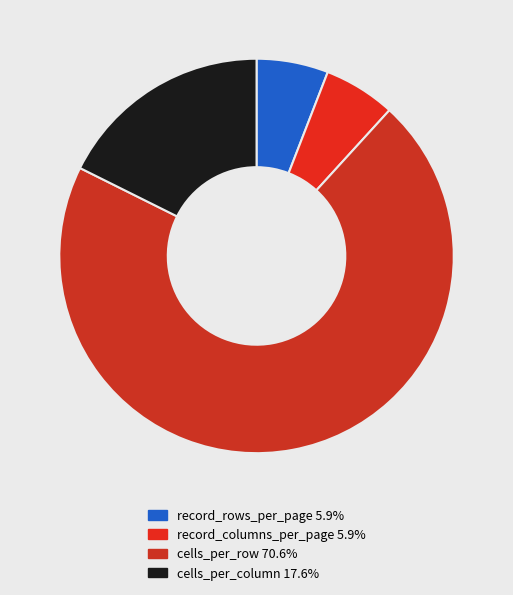

Is it true that record_columns_per_page is 6% of the pie?

True